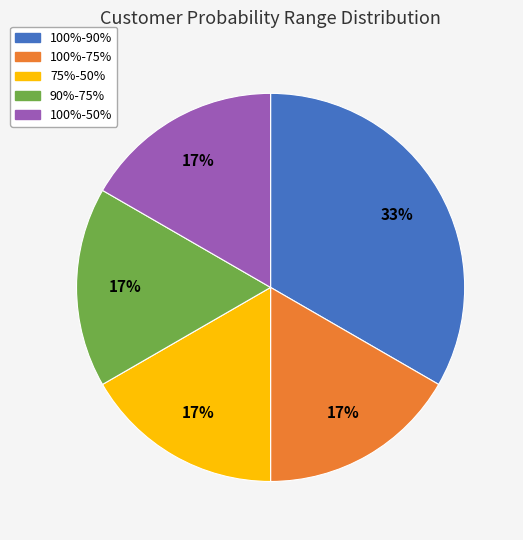

To the nearest percent, what is the average slice percentage?

20%